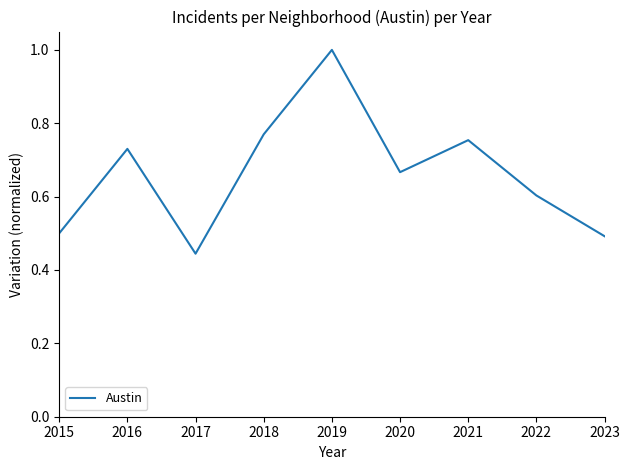

What is the difference between the maximum and minimum values?

0.6